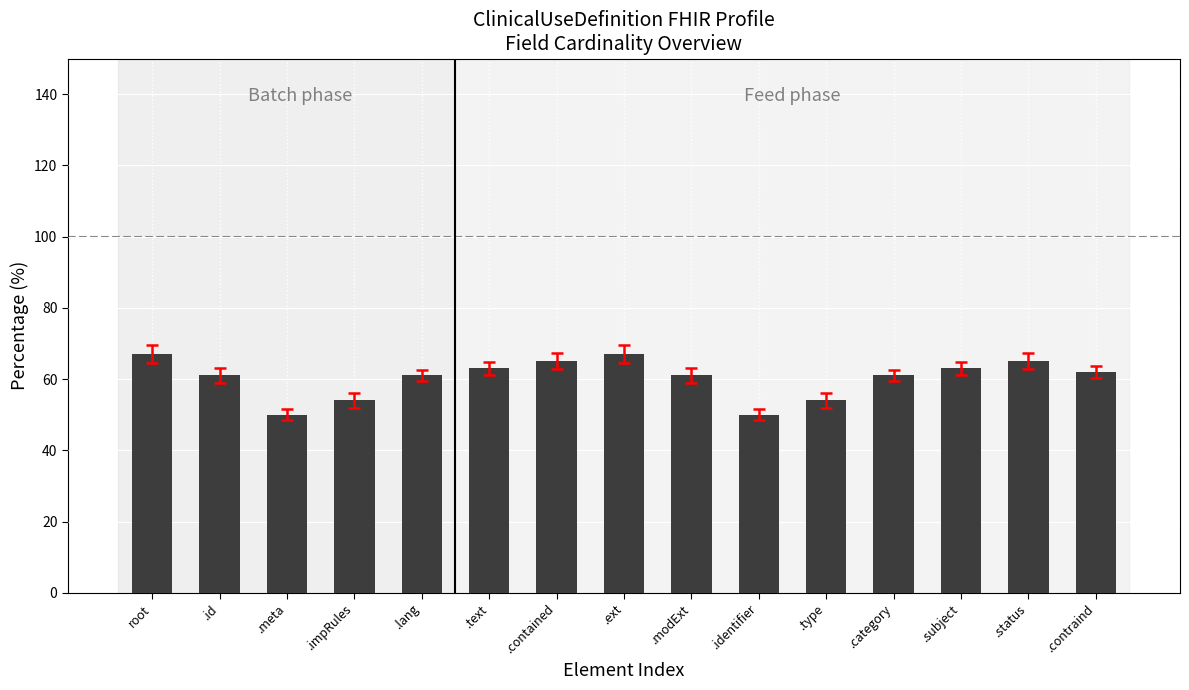

Is it true that the value at root is 67?

True